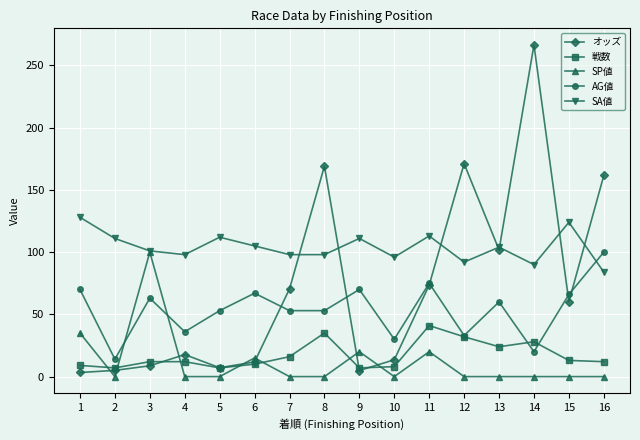

True or false: SP値 has more than 0 interior local peaks.

True